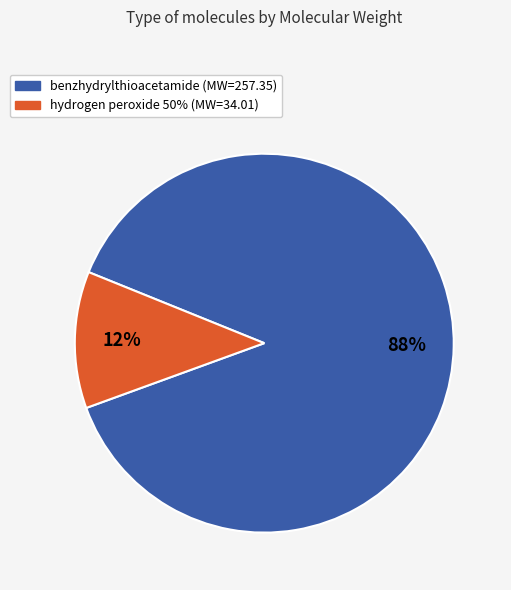

To the nearest percent, what is the combined percentage of benzhydrylthioacetamide and hydrogen peroxide 50%?

100%